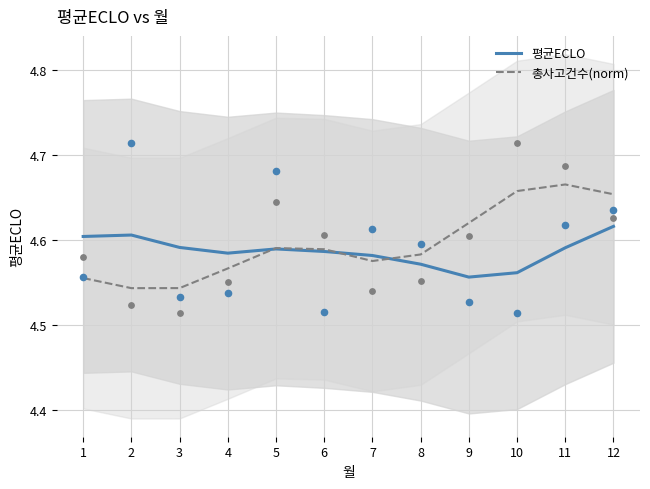

Is the value of 평균ECLO at 7 greater than the value of 총사고건수(norm) at 5?

No